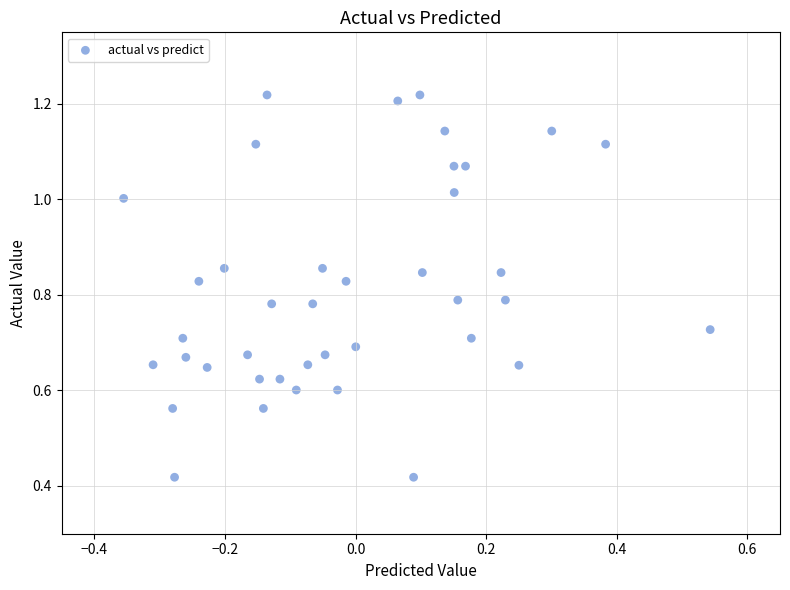

How many data points are displayed?

40